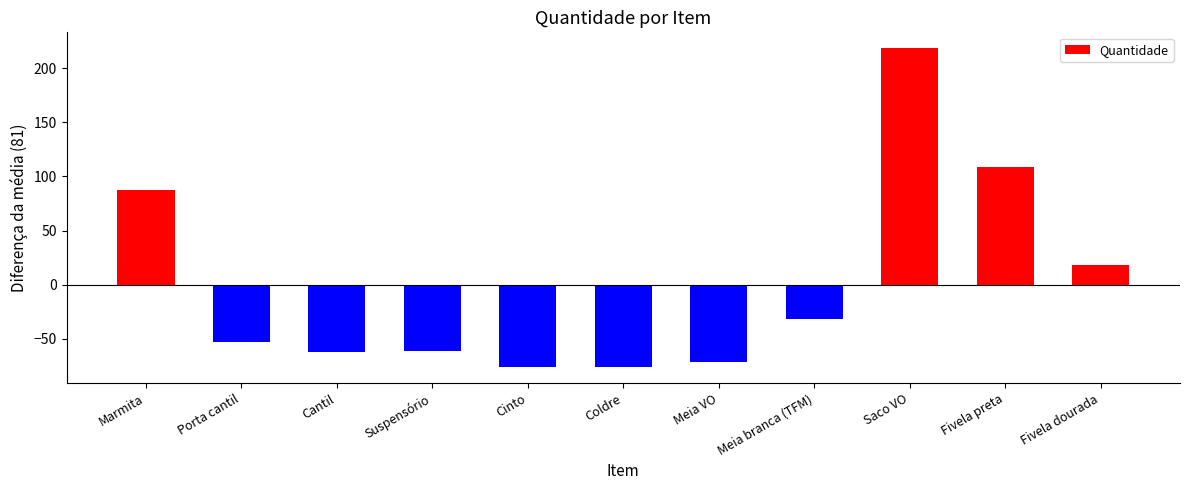

Is it true that the value at Meia VO is -44.9?

False